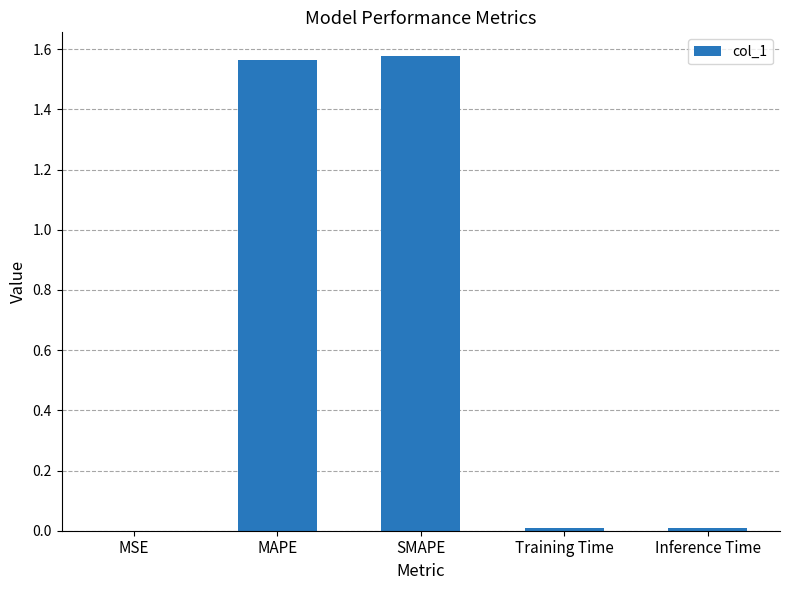

Which has a higher value, MAPE or MSE?

MAPE